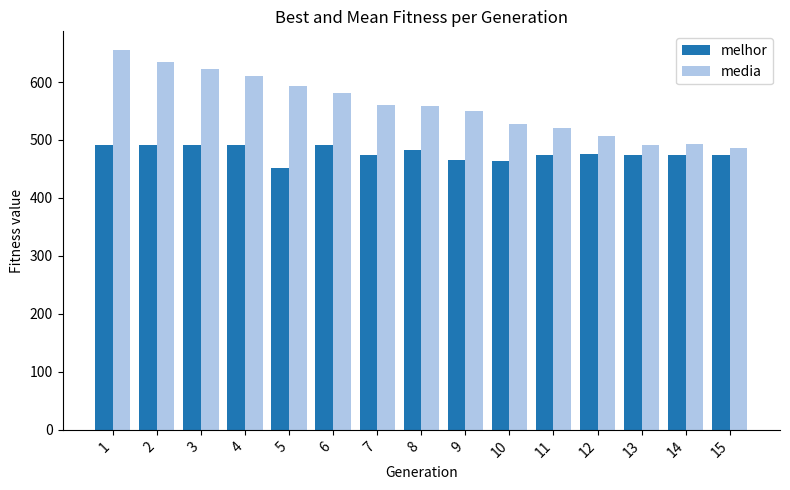

What is the average value of the media series?

559.0